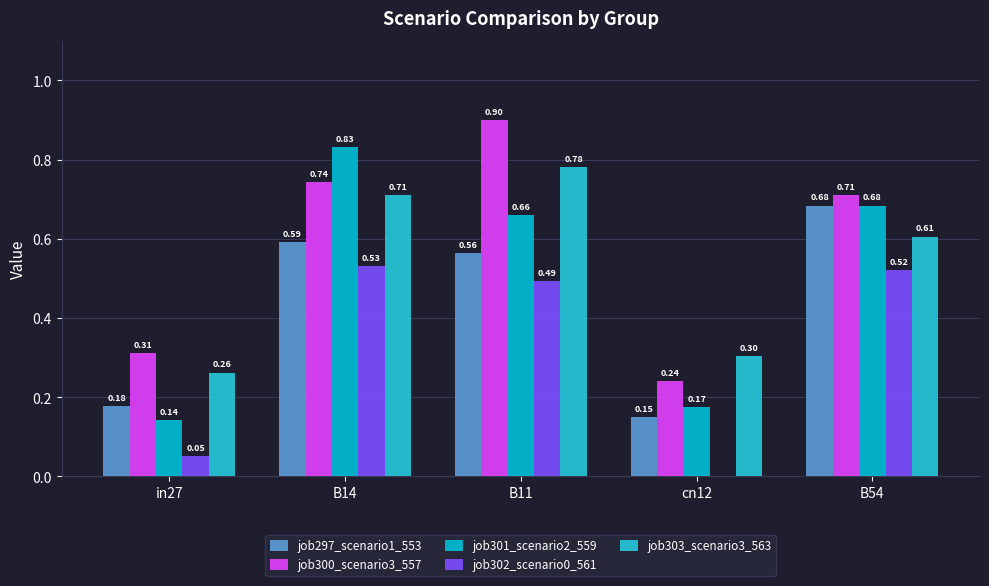

Rank the categories by job300_scenario3_557 value from lowest to highest.

cn12, in27, B54, B14, B11